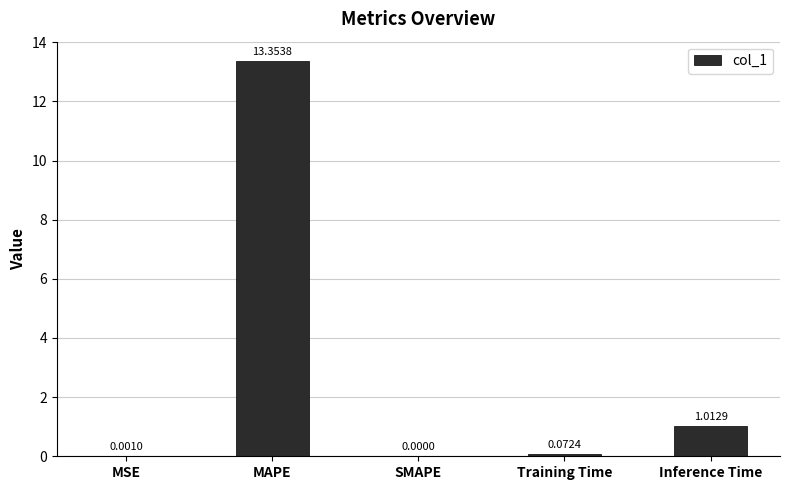

What is the change in value from SMAPE to Training Time?

+0.1